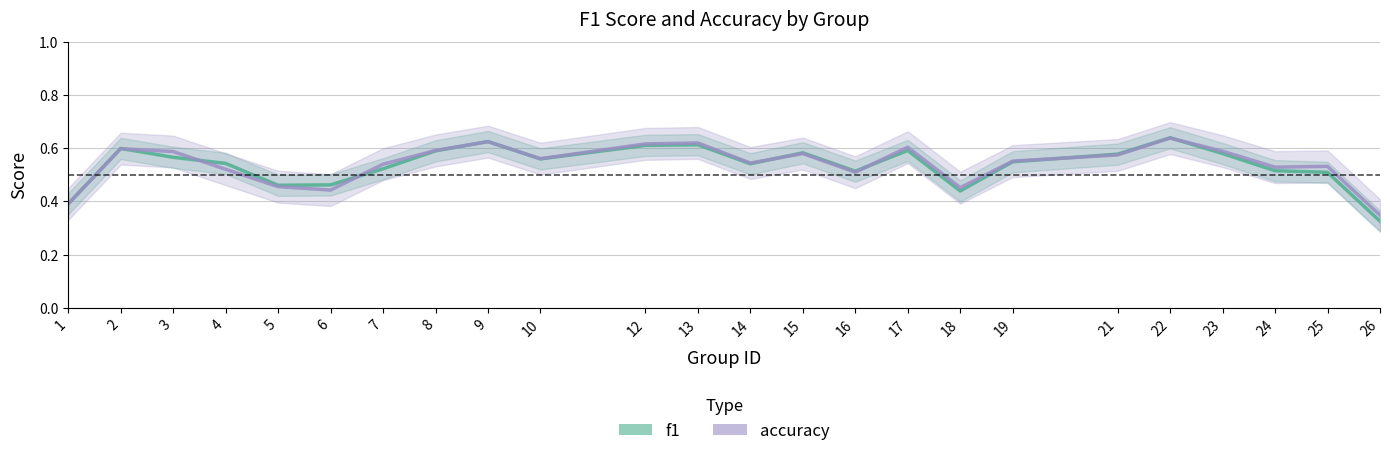

What is the difference between the f1 values at 1 and 8?

0.2